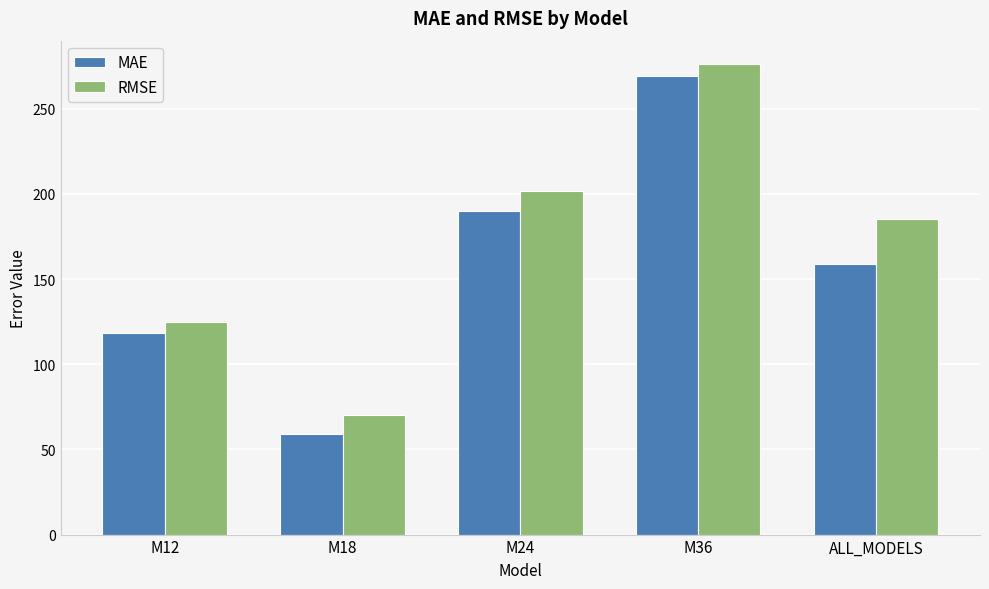

At which label does MAE reach its minimum?

M18